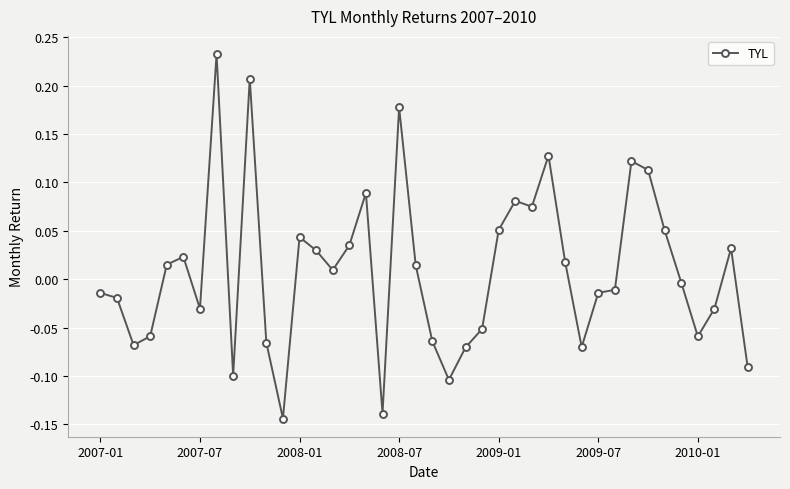

What is the difference between the maximum and second lowest values?

0.4